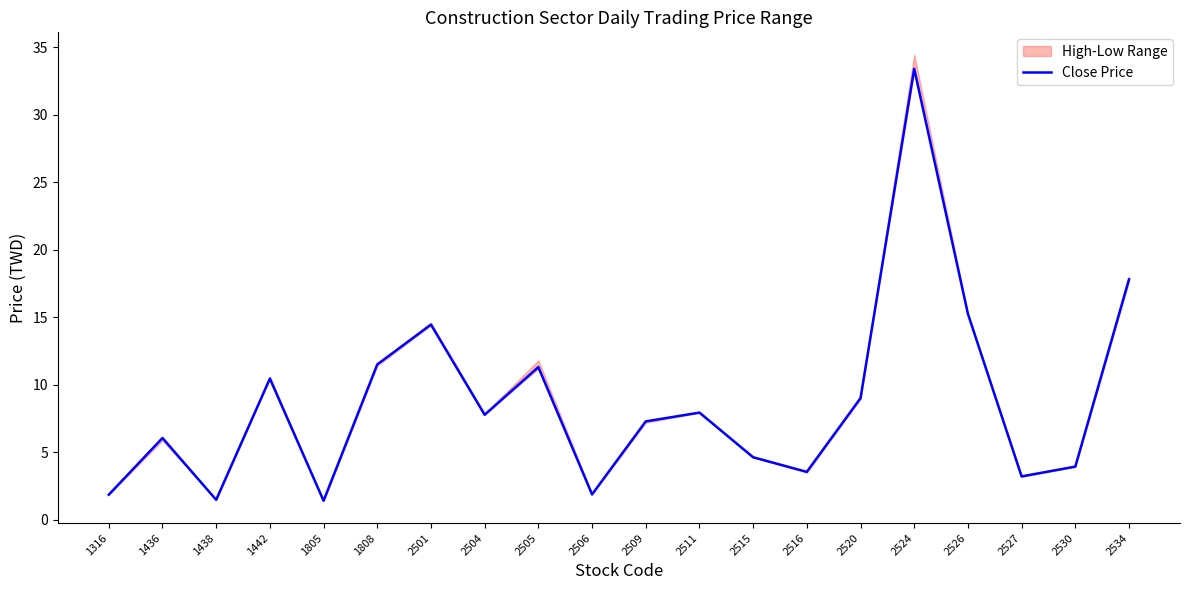

What is the sum of the values at 1438 and 2515?

6.1